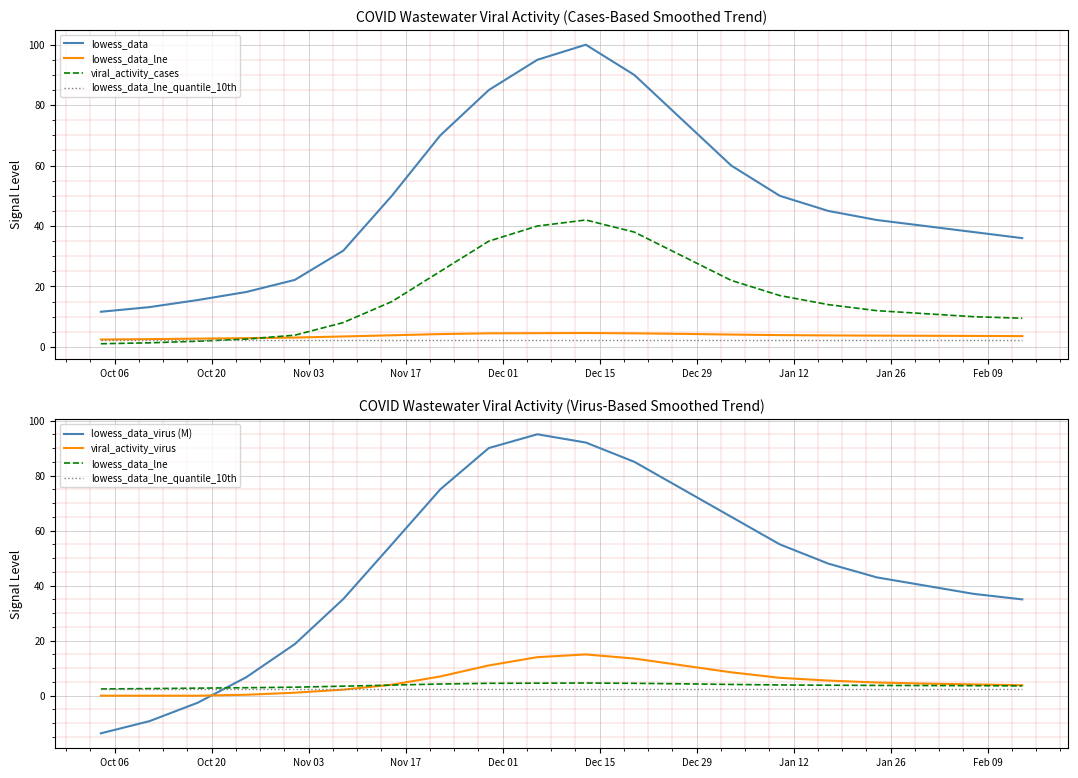

In lowess_data, how many points are higher than both neighbors (excluding endpoints)?

1